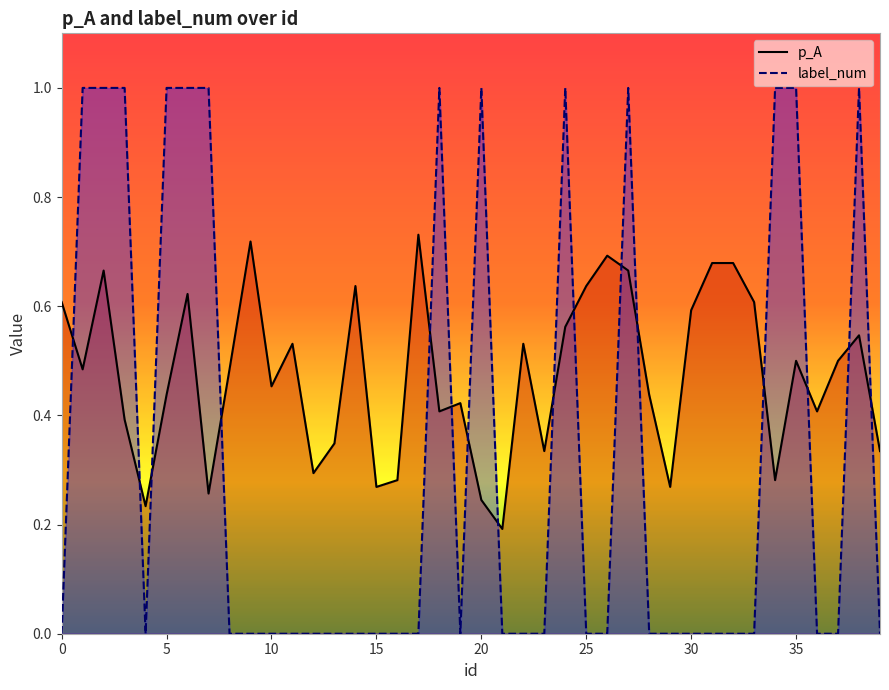

At which label is p_A closest to 0?

21